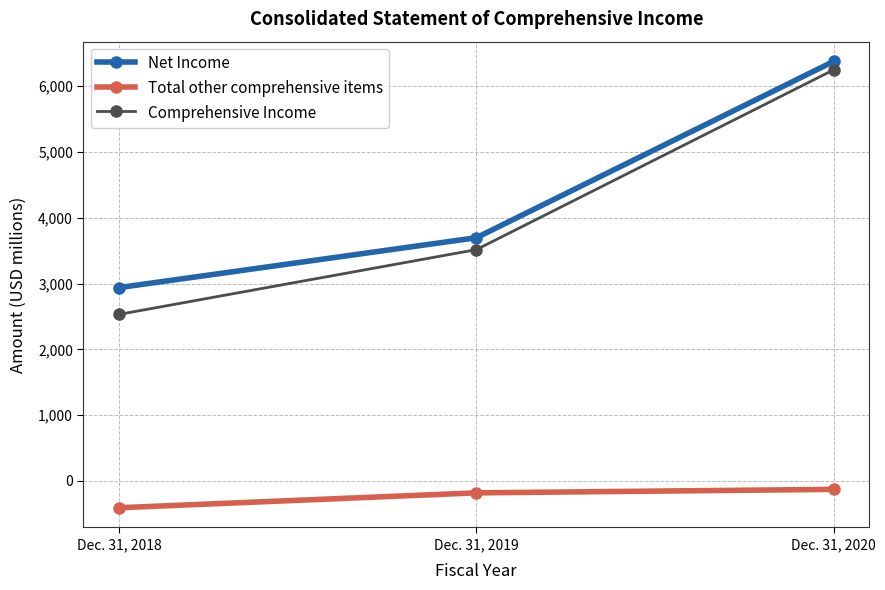

How many Total other comprehensive items values are between -407 and -128?

3